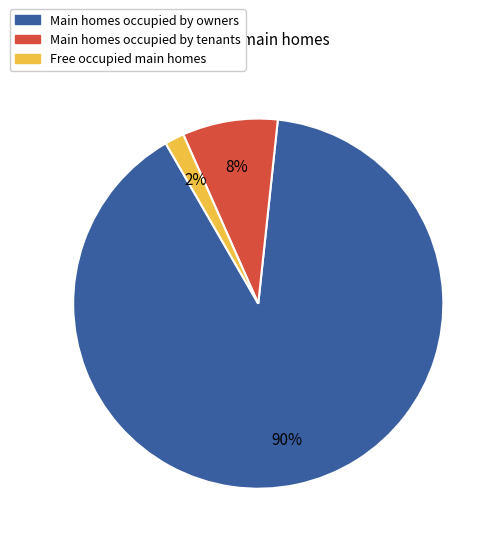

To the nearest percent, what is the difference between the largest and smallest slice percentages?

88%